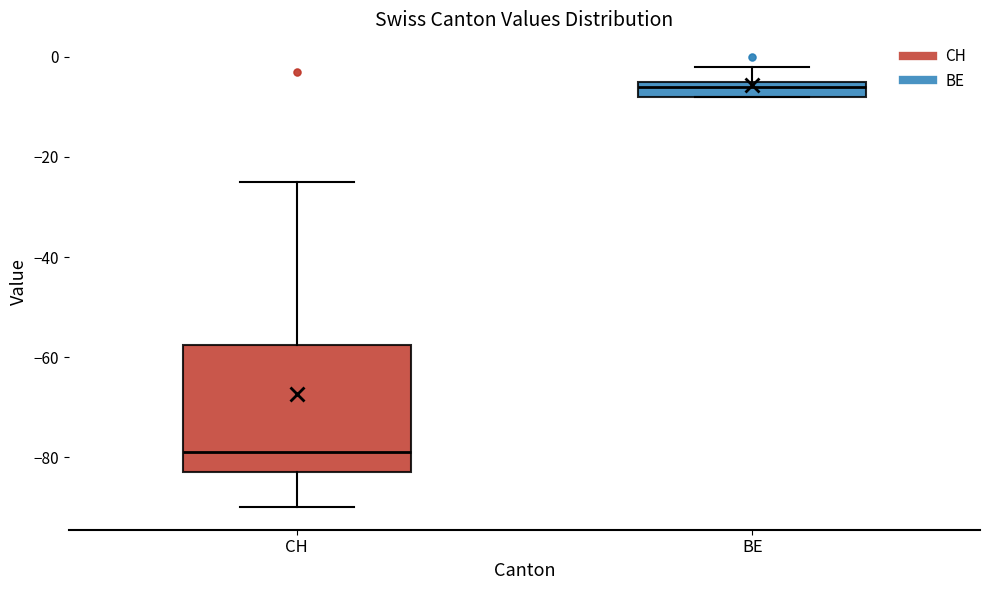

Comparing the boxes themselves (not the whiskers), which one is the tallest?

CH